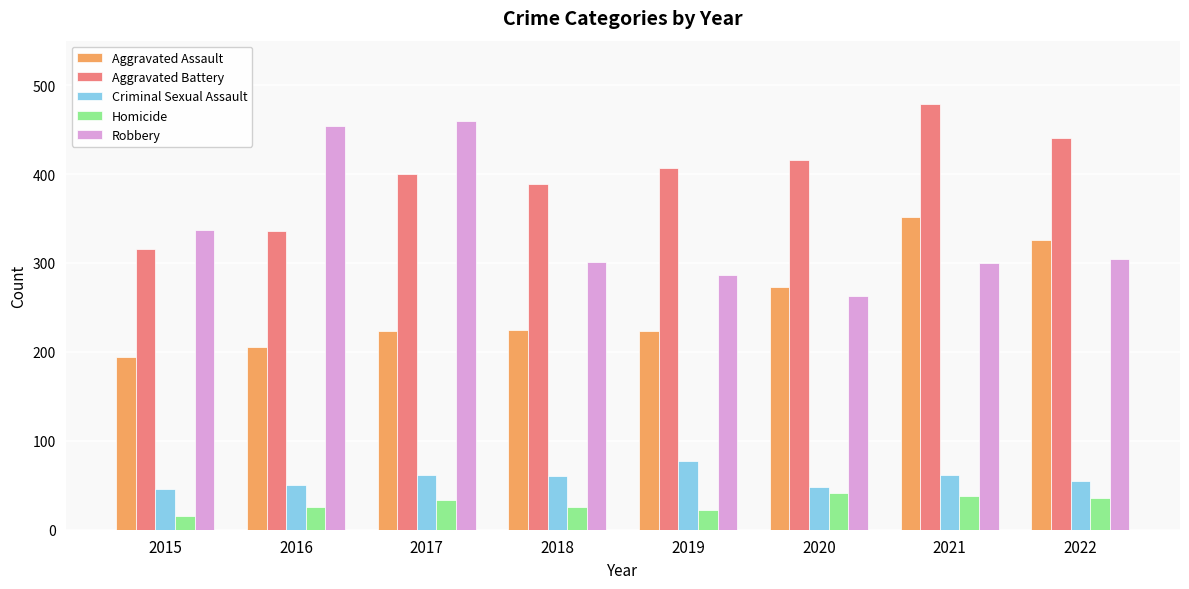

Is it true that Aggravated Assault equals 366 at 2016?

False